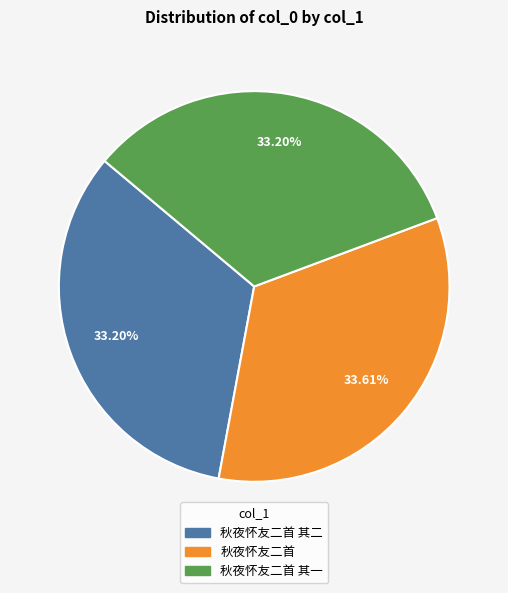

Does any single category account for the majority?

No